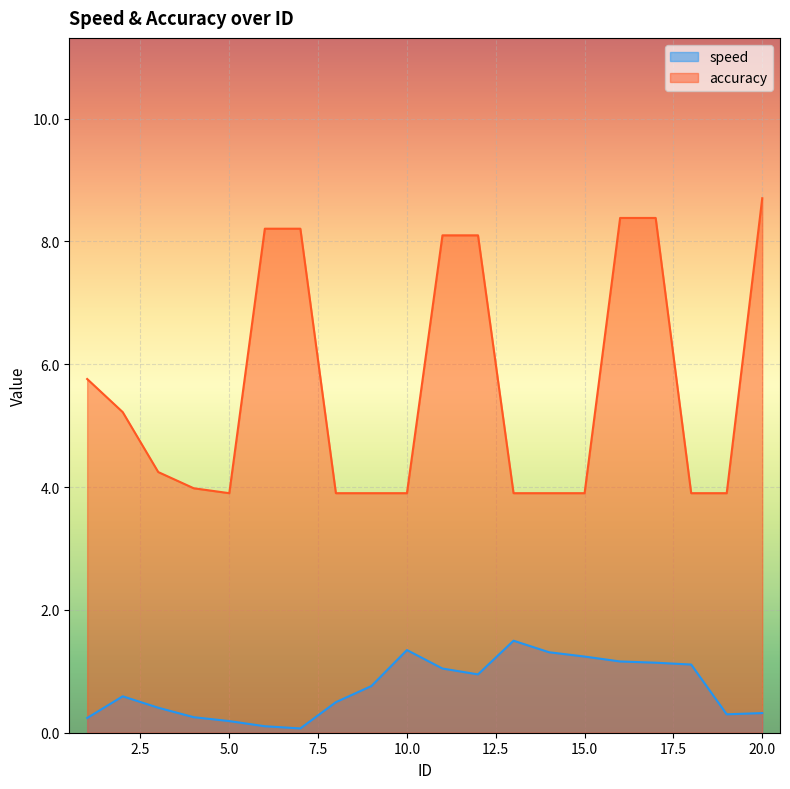

Reading left to right, what are all the values shown in this chart?

speed: 1=0.2	2=0.6	3=0.4	4=0.3	5=0.2	6=0.1	7=0.1	8=0.5	9=0.8	10=1.3	11=1.0	12=0.9	13=1.5	14=1.3	15=1.2	16=1.2	17=1.1	18=1.1	19=0.3	20=0.3
accuracy: 1=5.8	2=5.2	3=4.2	4=4.0	5=3.9	6=8.2	7=8.2	8=3.9	9=3.9	10=3.9	11=8.1	12=8.1	13=3.9	14=3.9	15=3.9	16=8.4	17=8.4	18=3.9	19=3.9	20=8.7